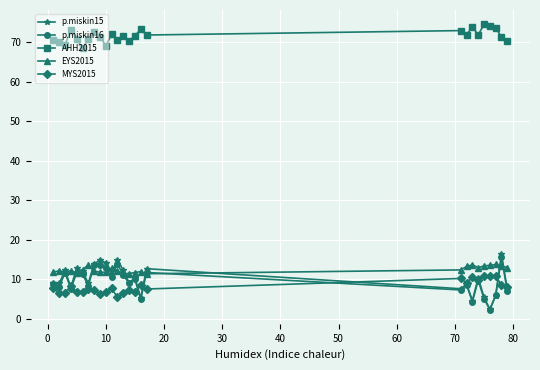

What is the value of the p.miskin15 point at the 13th from the left?

12.3